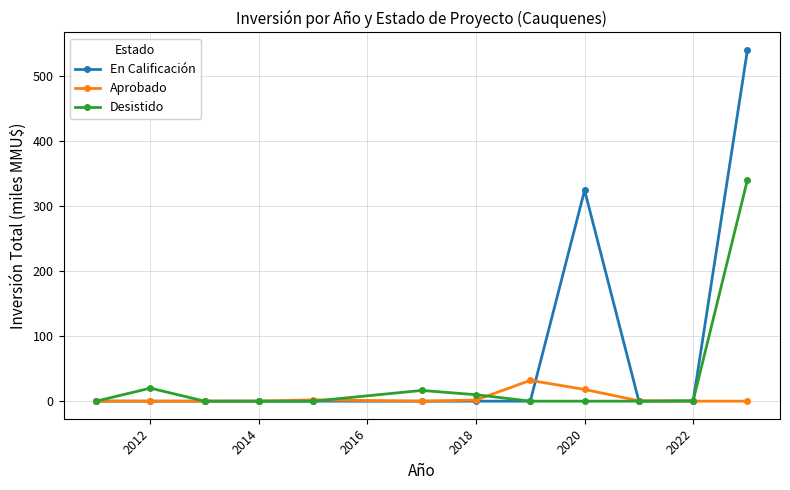

Which series has the widest spread of values?

En Calificación